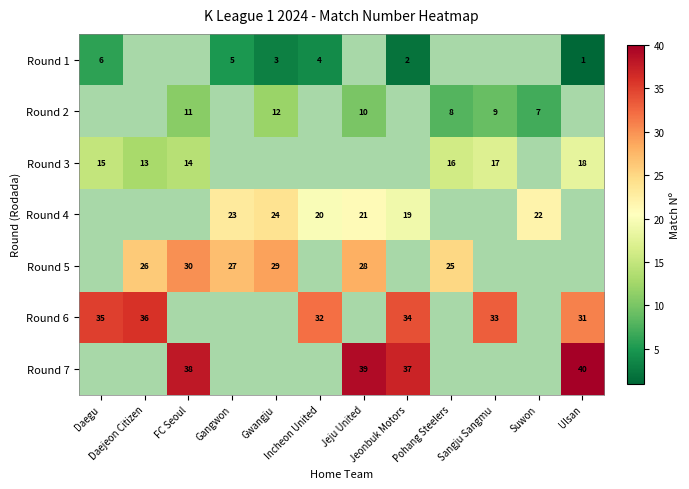

Is the value of Round 1 at Gangwon greater than the value of Round 6 at Incheon United?

No